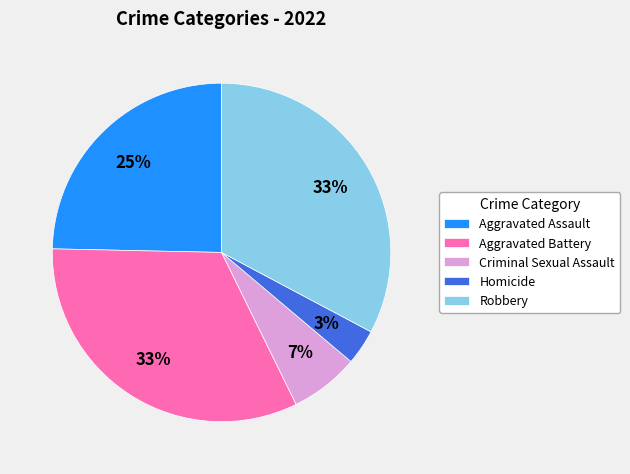

Between Aggravated Battery and Criminal Sexual Assault, which is larger?

Aggravated Battery